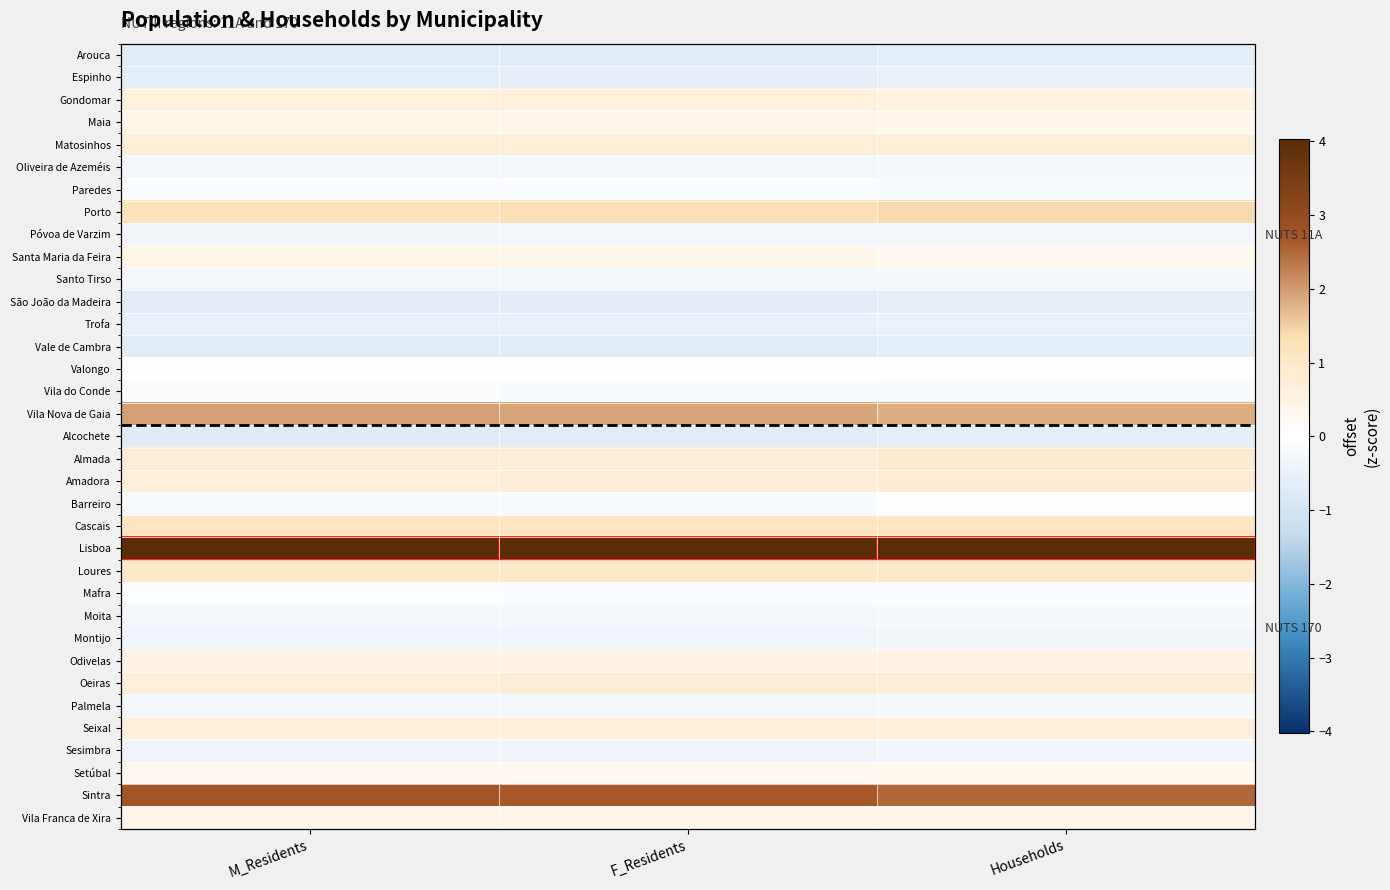

Which has a higher value, M_Residents or F_Residents?

F_Residents